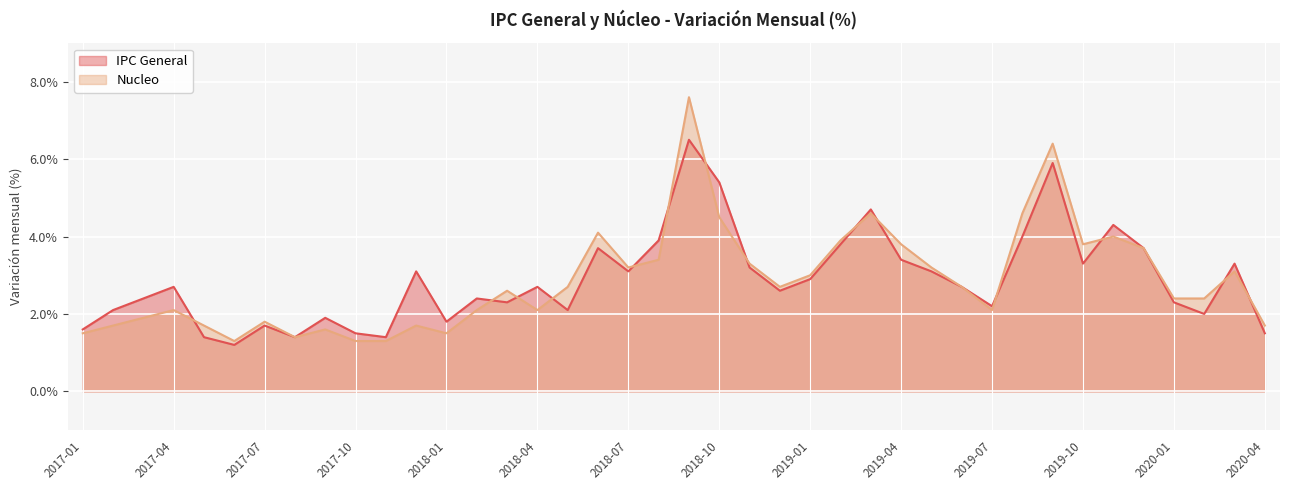

Which has a higher value, 2019-11 or 2019-04?

2019-11